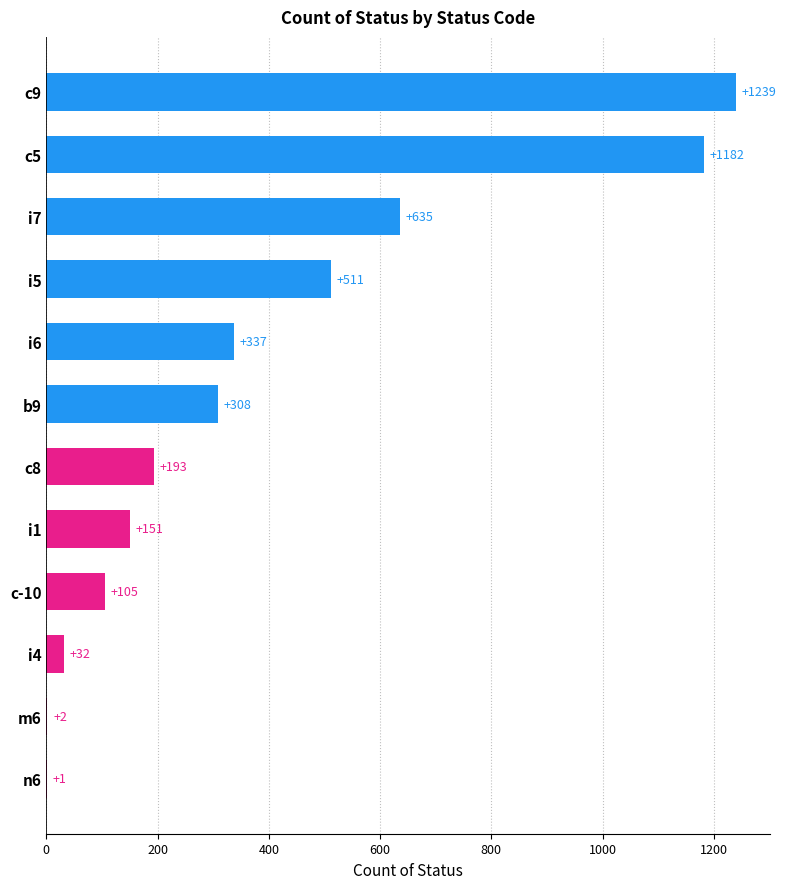

Where is the data nearest to the value 620?

i7